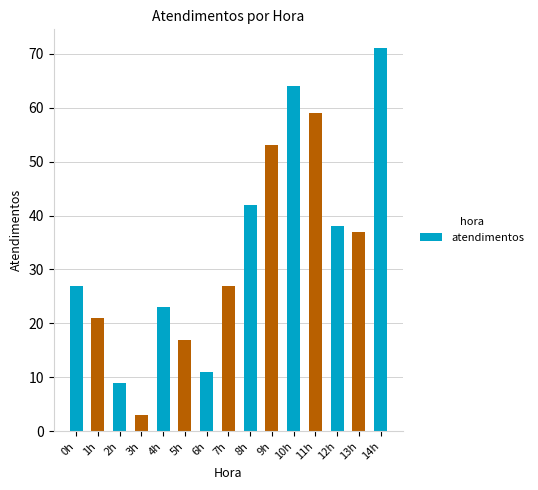

At which label is the value closest to 37?

13h